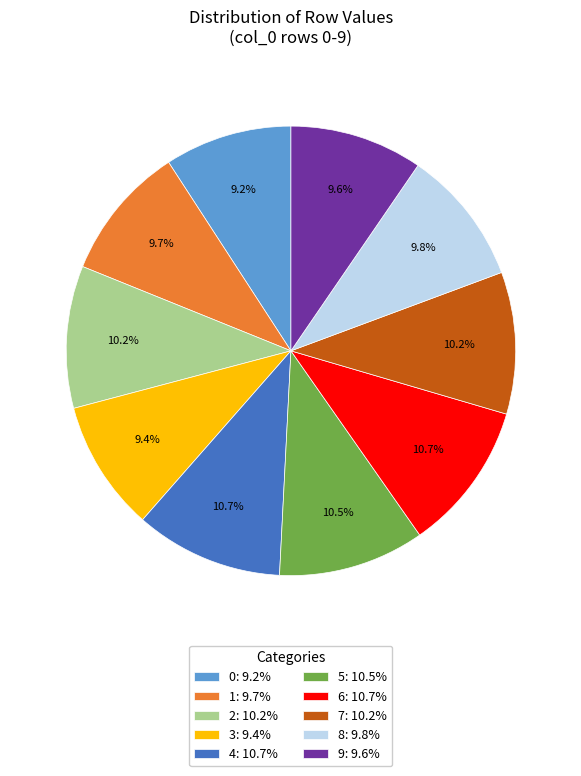

How many segments does this pie chart have?

10